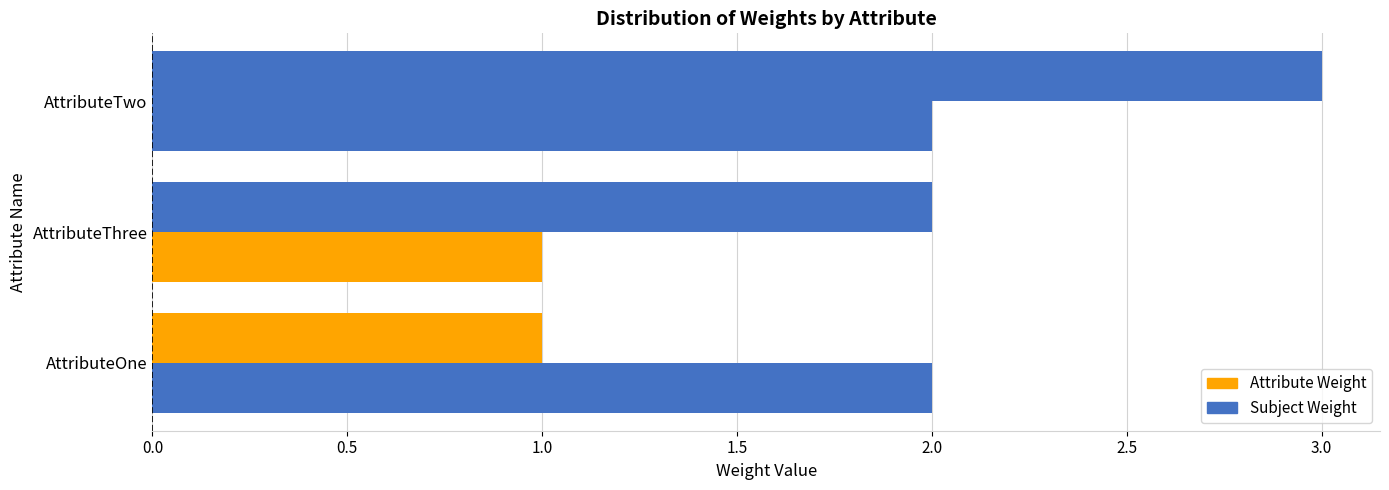

How many categories are shown in the chart?

3